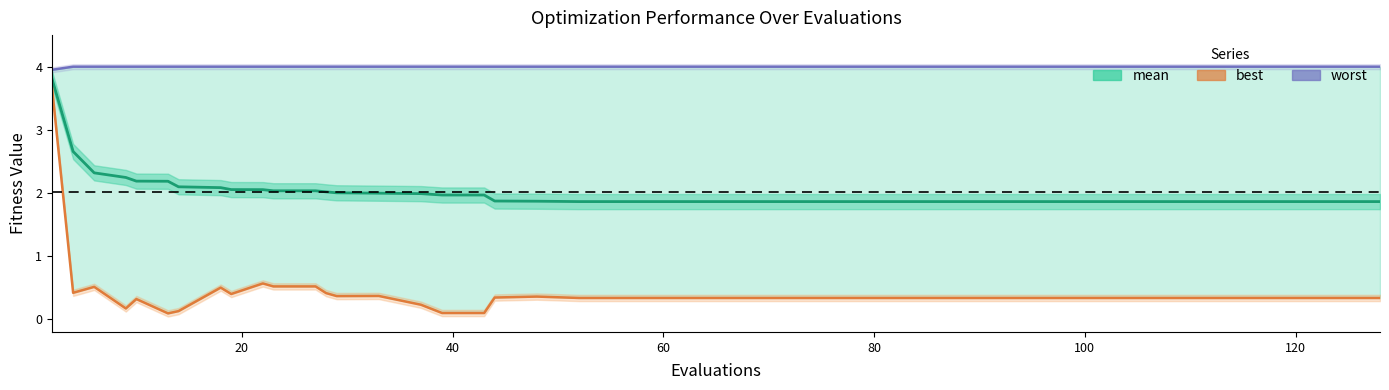

Does the chart display data point markers on the line(s)?

No